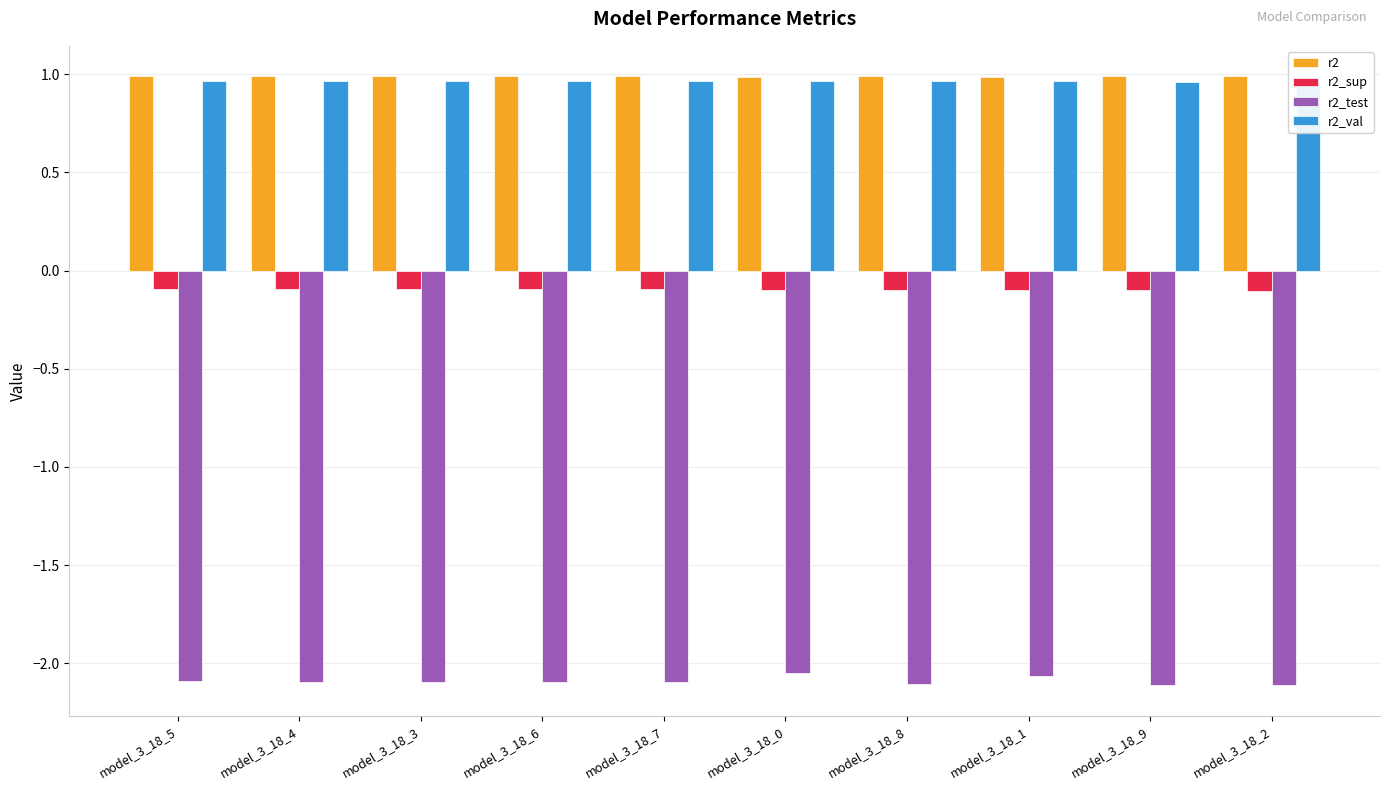

How many r2_val values are between 0 and 1?

10